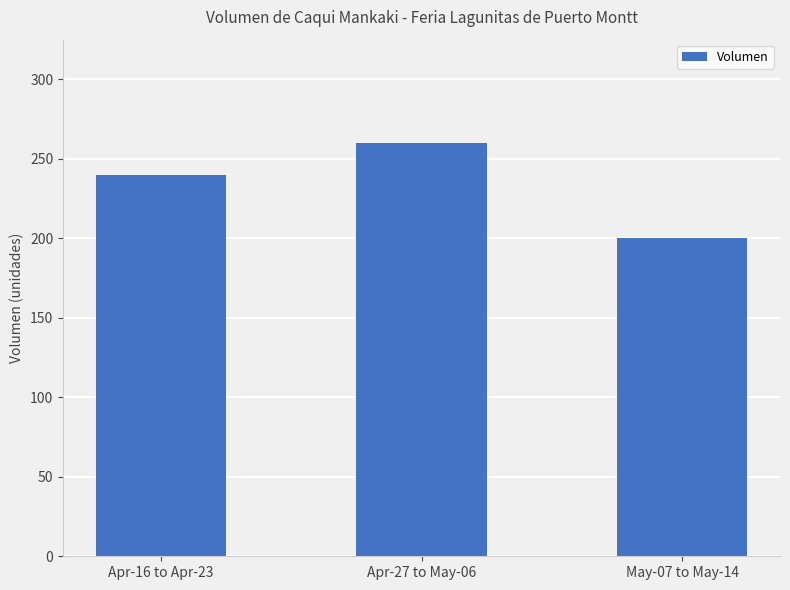

True or false: the data shows 83 at Apr-16 to Apr-23.

False